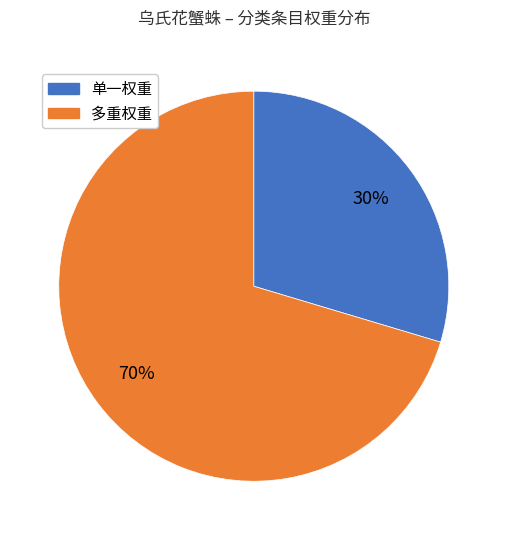

How many slices are in this pie chart?

2